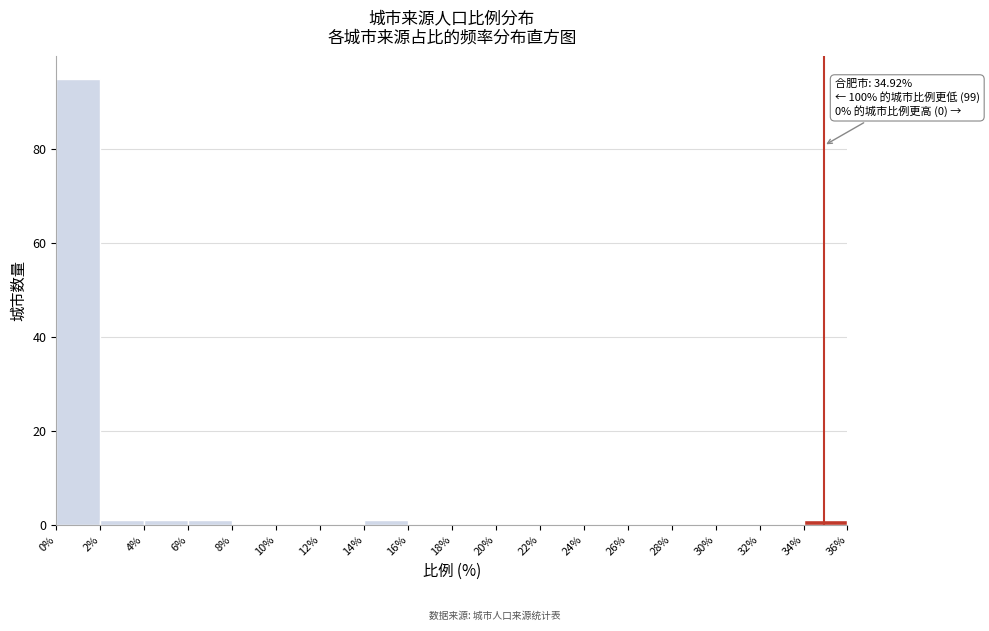

Over which range of the x-axis is the bar tallest?

0% to 2%